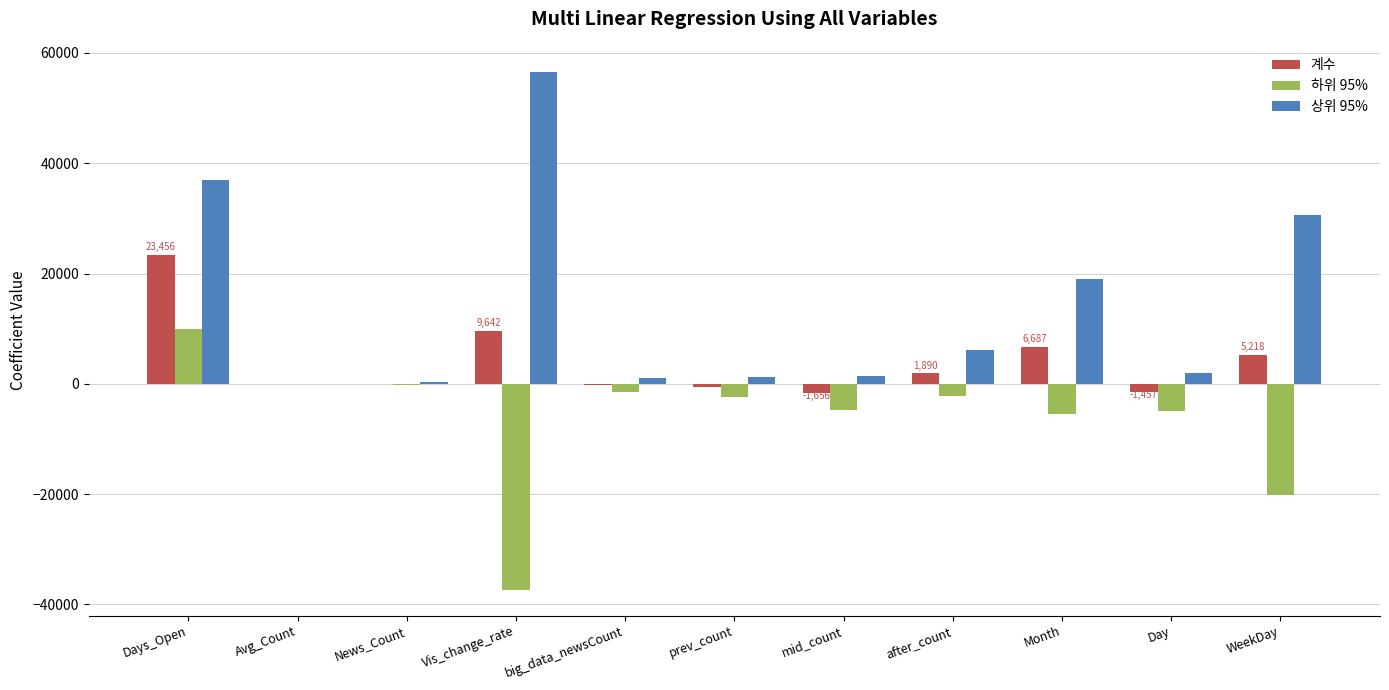

Which series has the largest total across all categories?

상위 95%